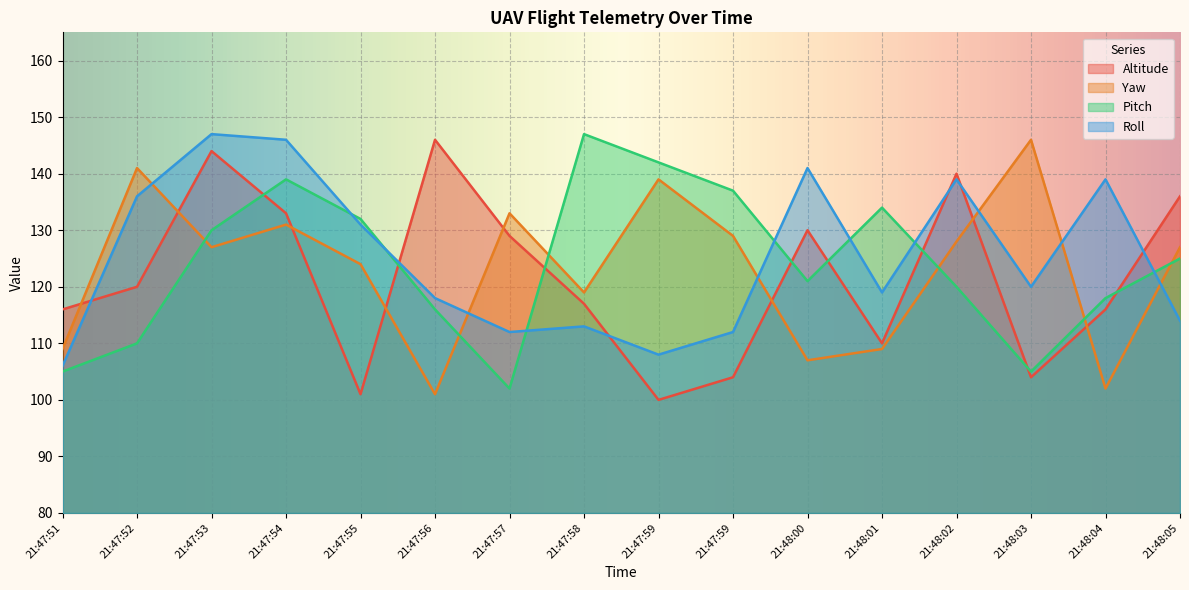

True or false: Pitch has a value of 187 at 21:47:54.

False